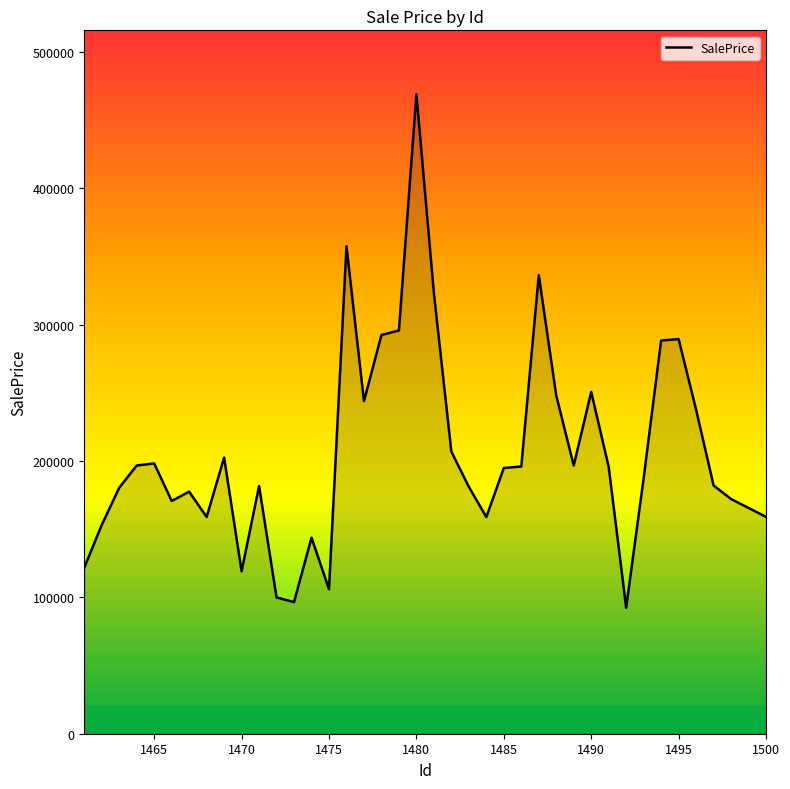

What is the difference between the maximum and minimum values?

376434.0